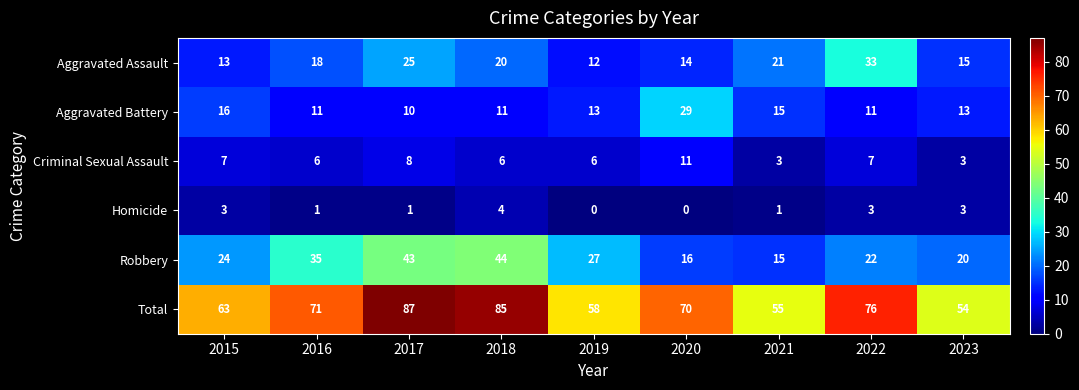

At which label does Total reach its minimum?

2023